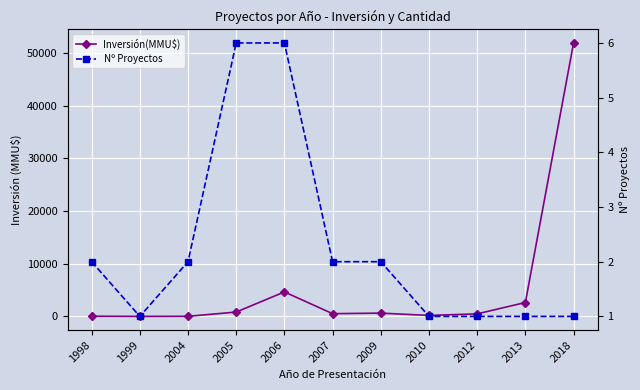

The value of Inversión(MMU$) at 2009 is 640. True or false?

True